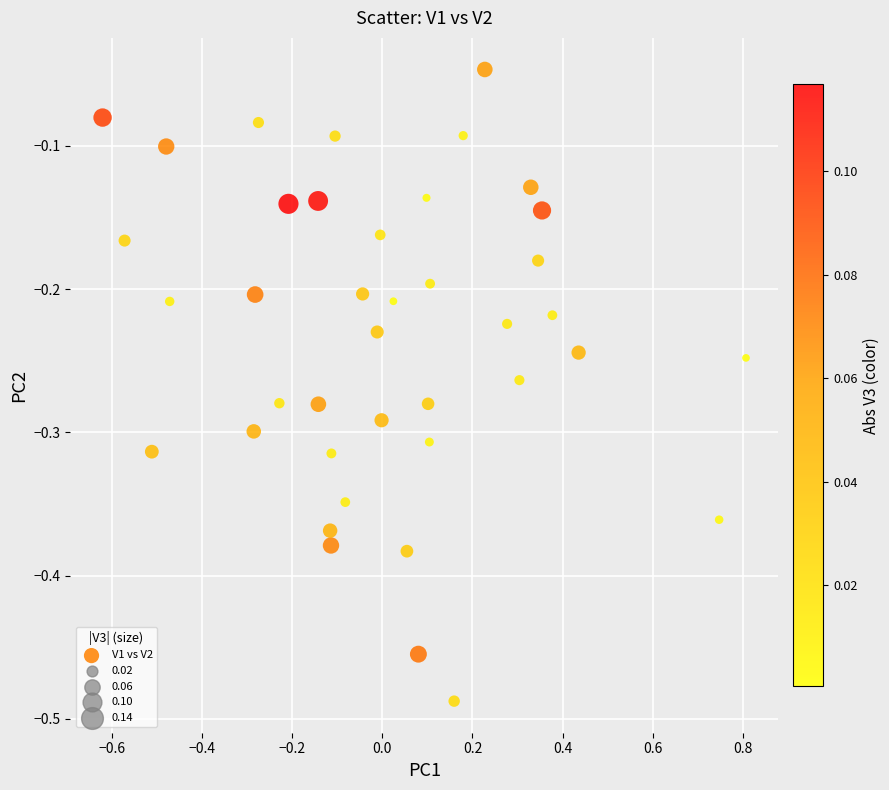

What is the range of X values (max minus min)?

1.4